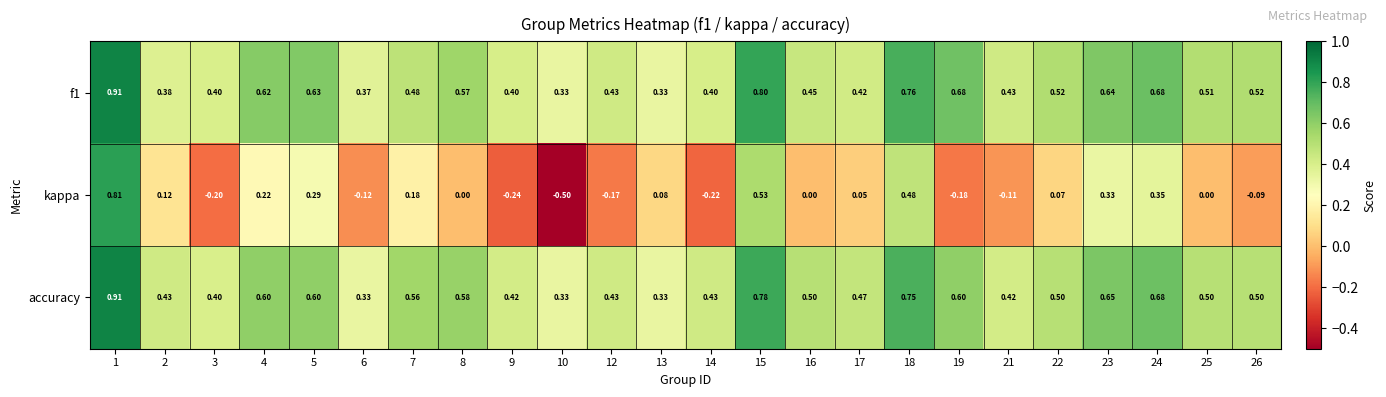

Is the value of f1 at 9 greater than the value of kappa at 23?

Yes